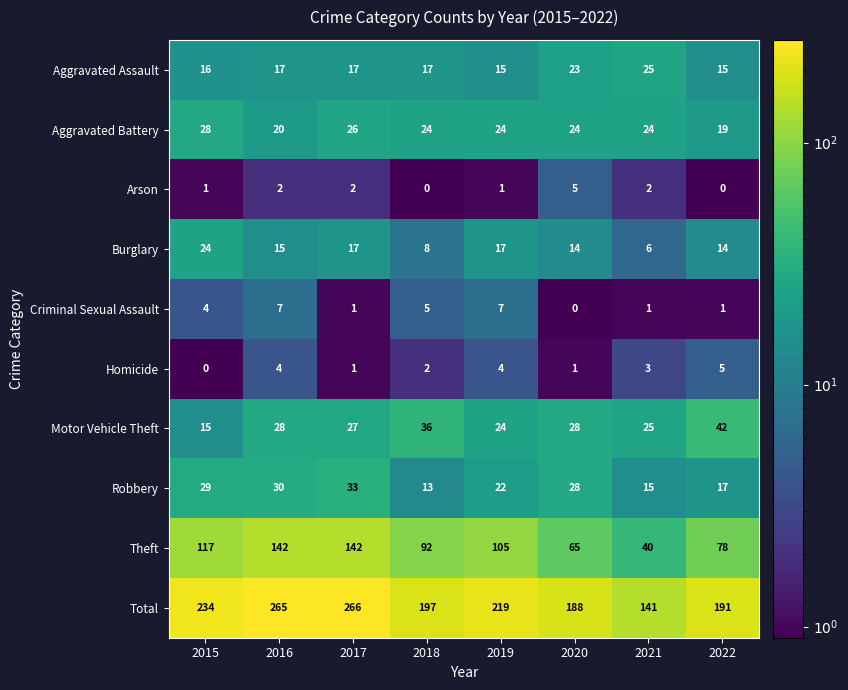

How many Criminal Sexual Assault values are between 1 and 7?

7